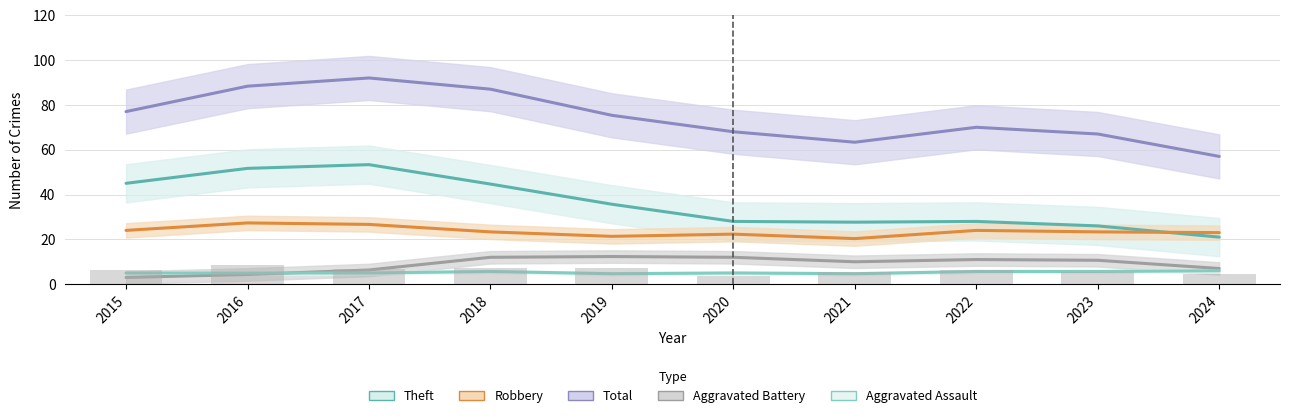

Which series has the largest range (max minus min)?

Total